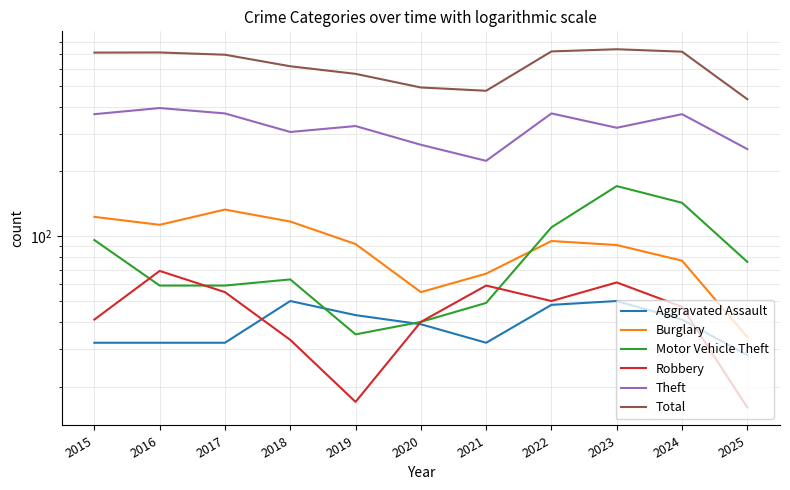

The Motor Vehicle Theft series shows 59 at 2016. True or false?

True